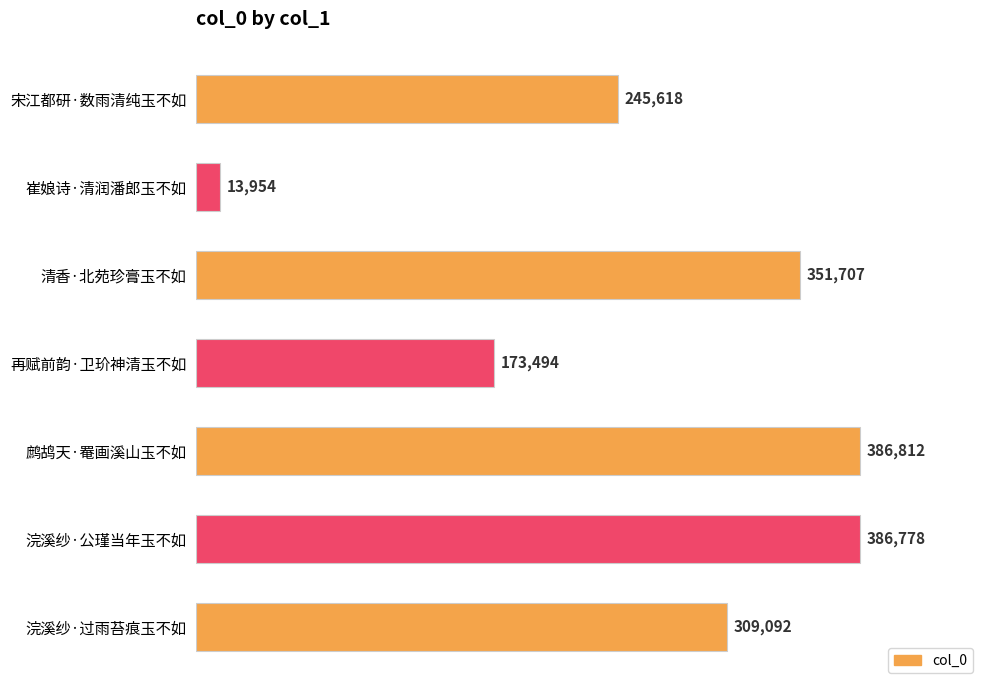

Reading top to bottom, list all the values displayed in this chart.

245618	13954	351707	173494	386812	386778	309092